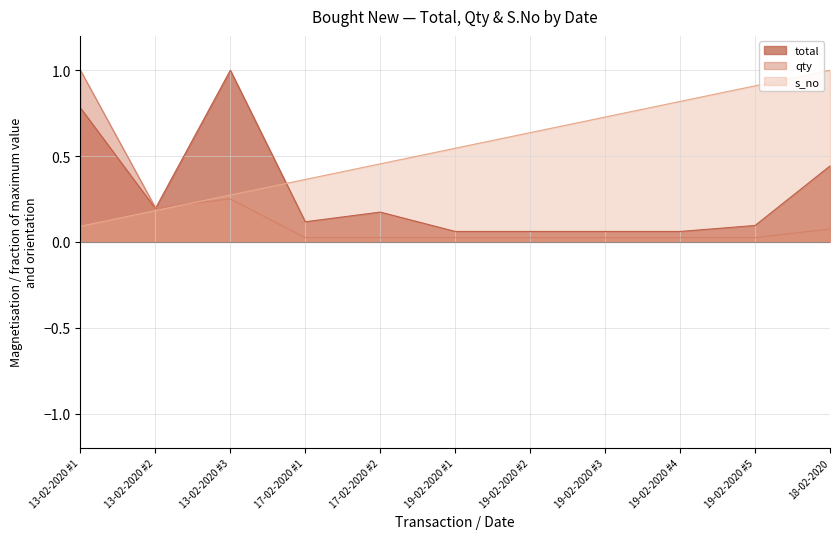

Is the value of total at 17-02-2020 #2 greater than the value of s_no at 18-02-2020?

No